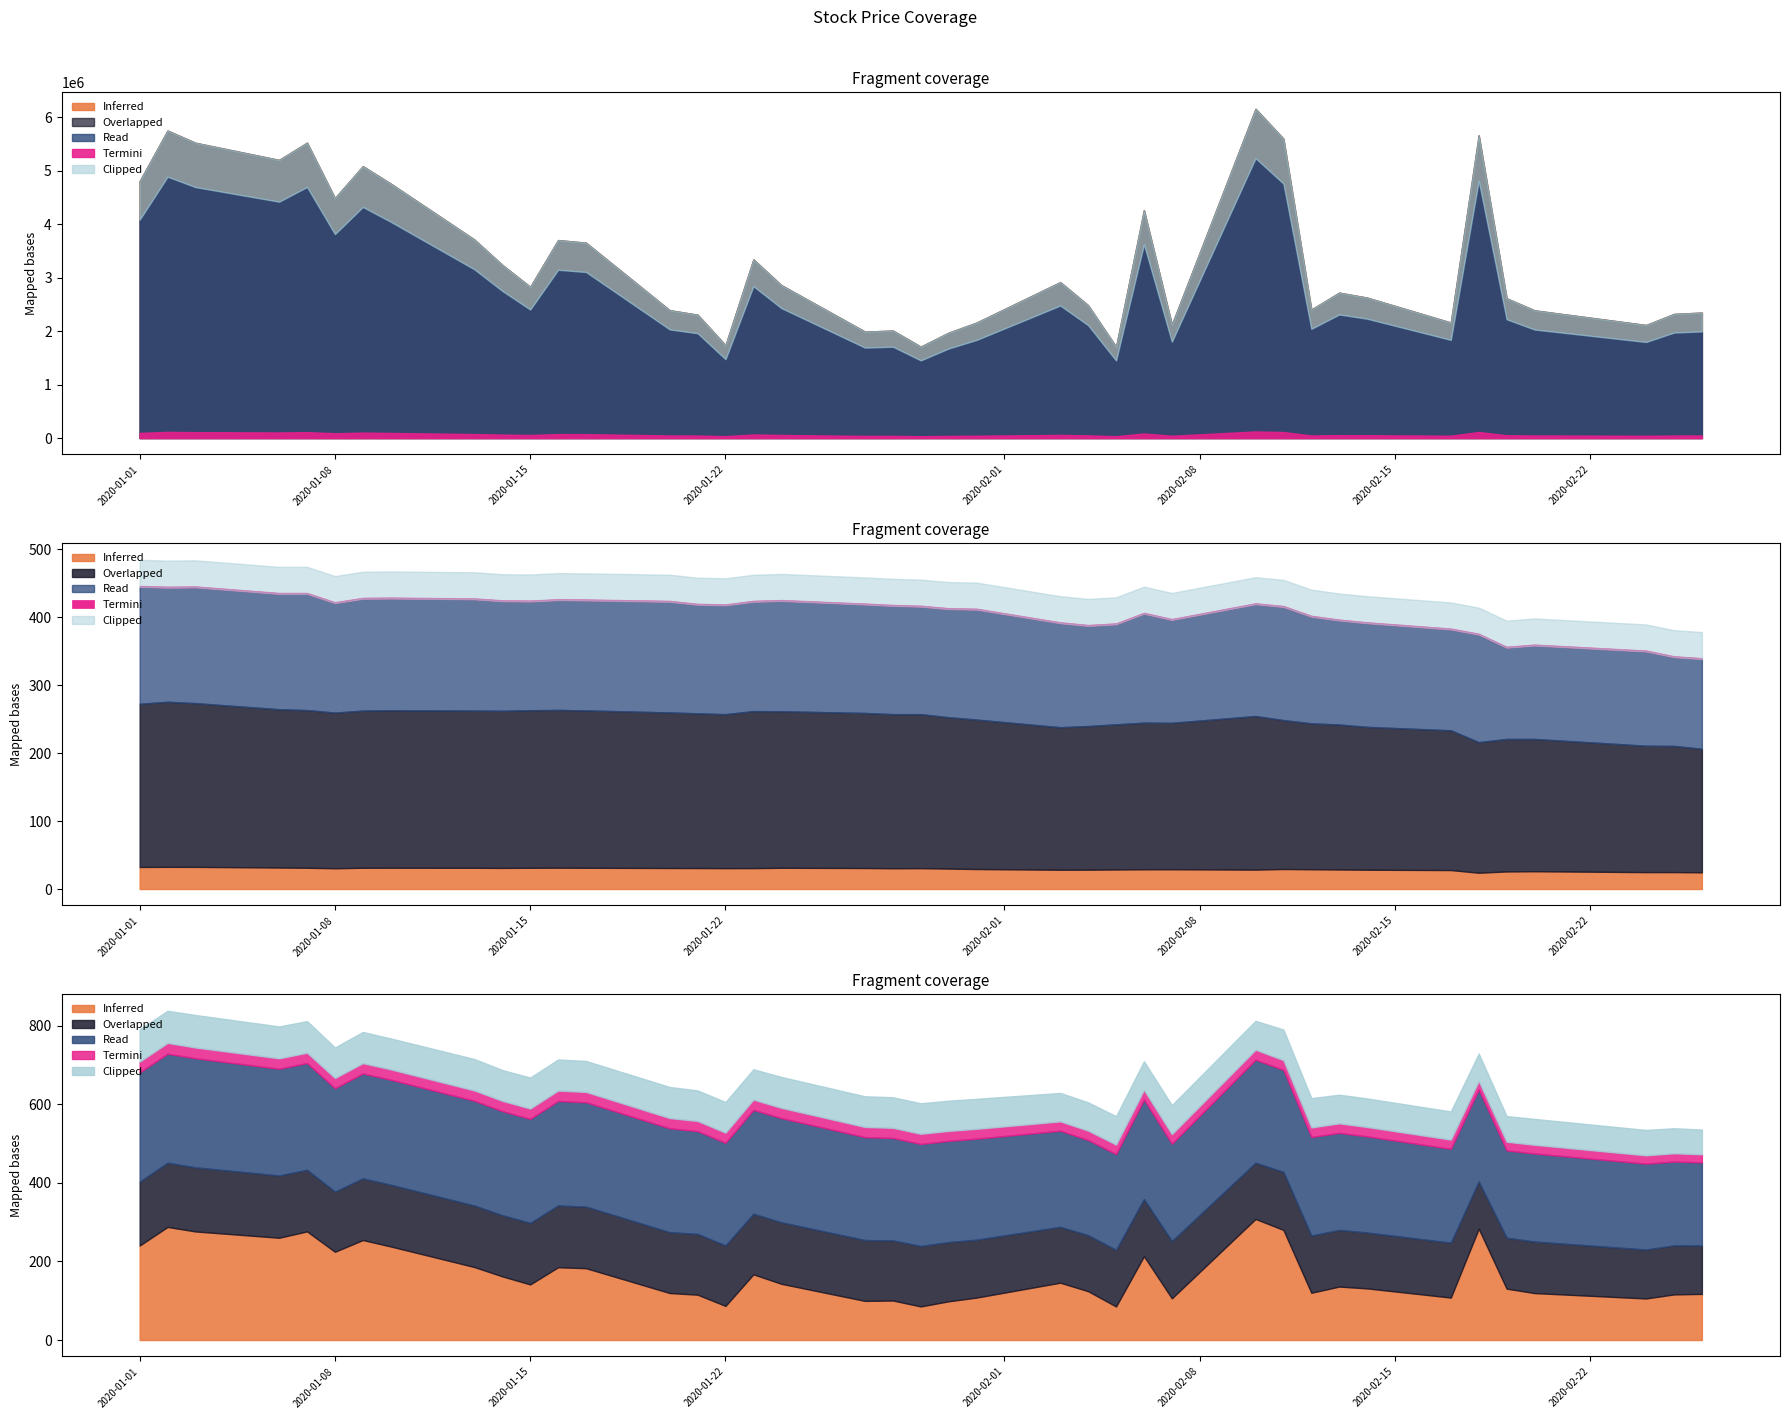

Which label corresponds to the largest value in the chart?

2020-02-10